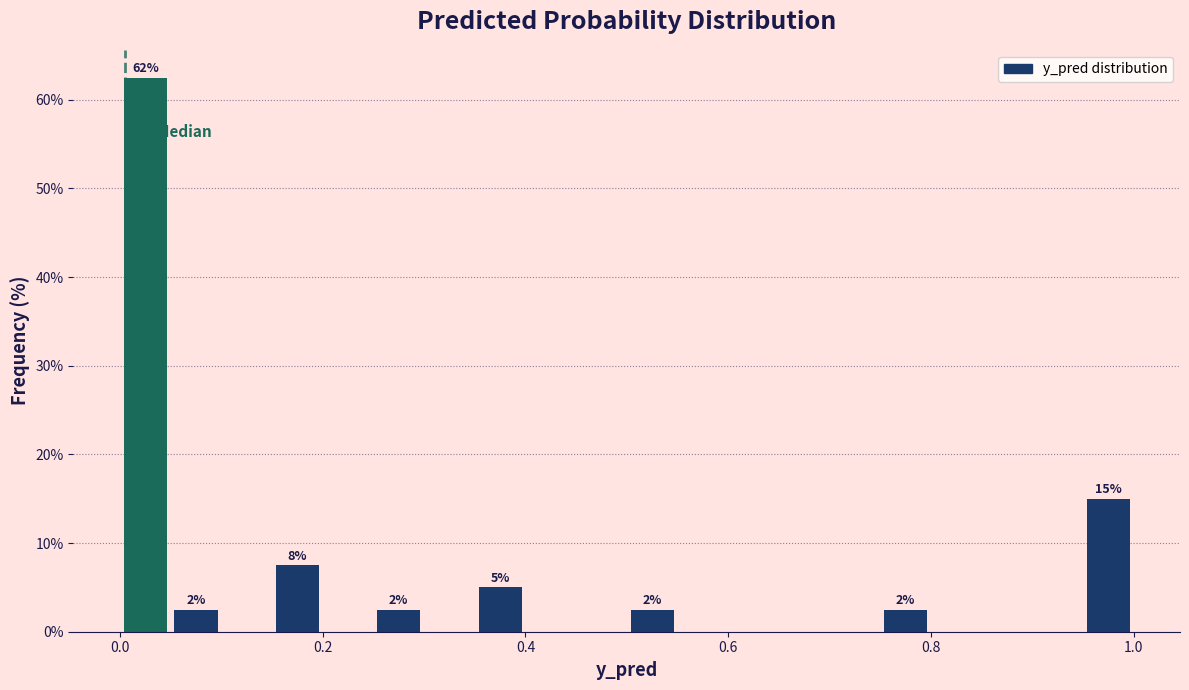

Read against the x-axis, roughly where is the centre of the tallest bar?

0.02